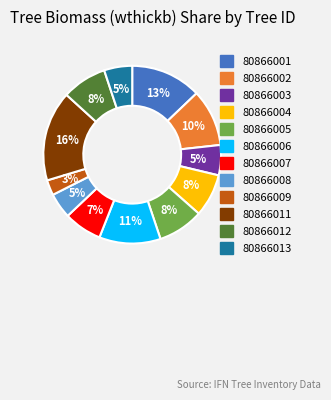

To the nearest percent, what portion does 80866002 represent?

10%